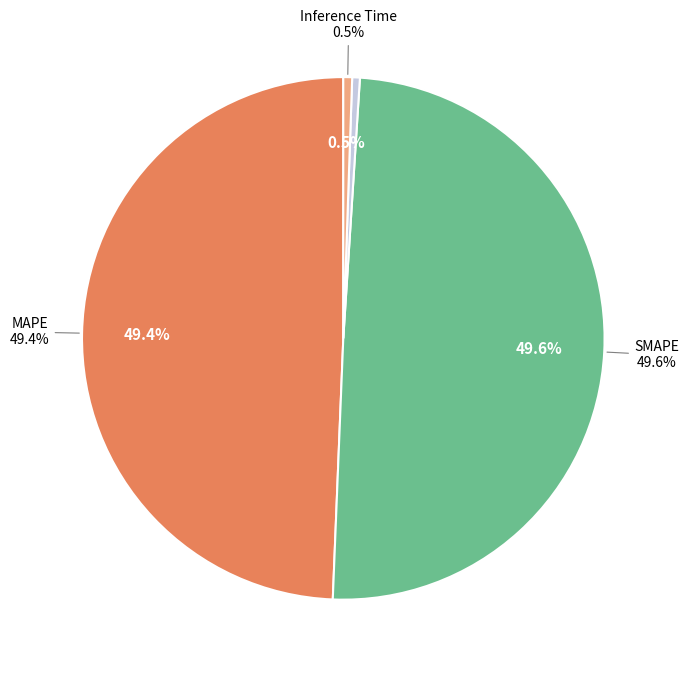

What percentage do MSE and Inference Time together represent?

0.5%